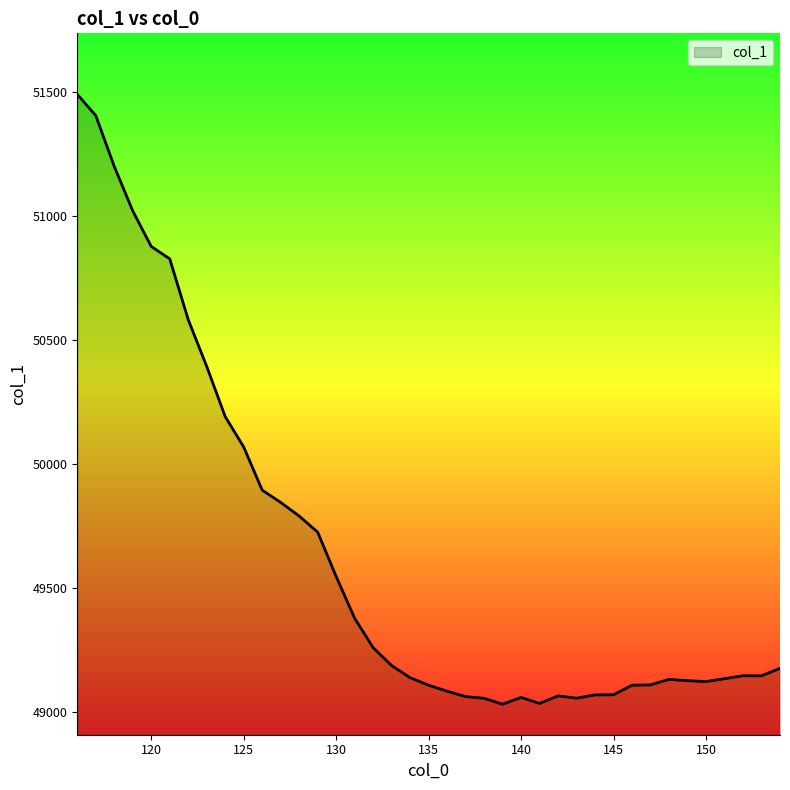

What is the sum of all values?

1935708.8